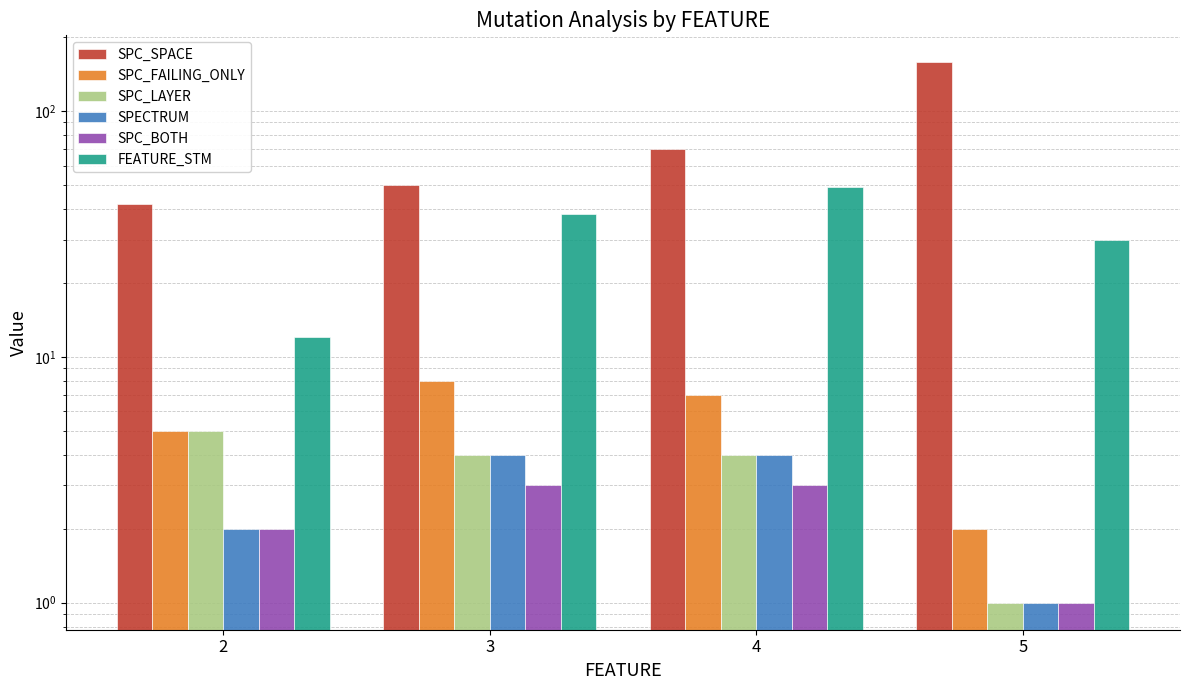

Read the FEATURE_STM value at 5, to the nearest 5.

30